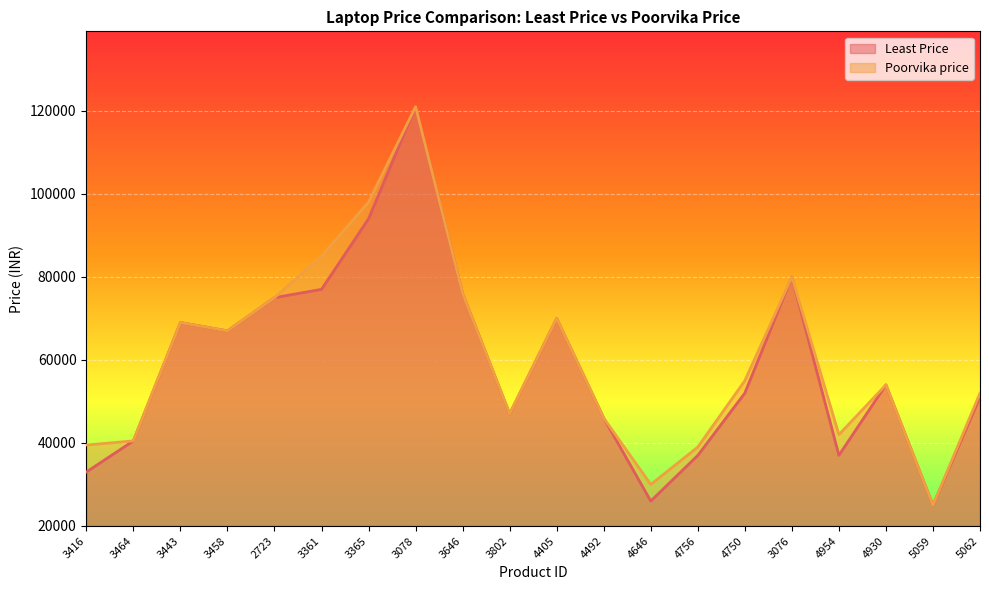

The Least Price series shows 68990 at 3443. True or false?

True